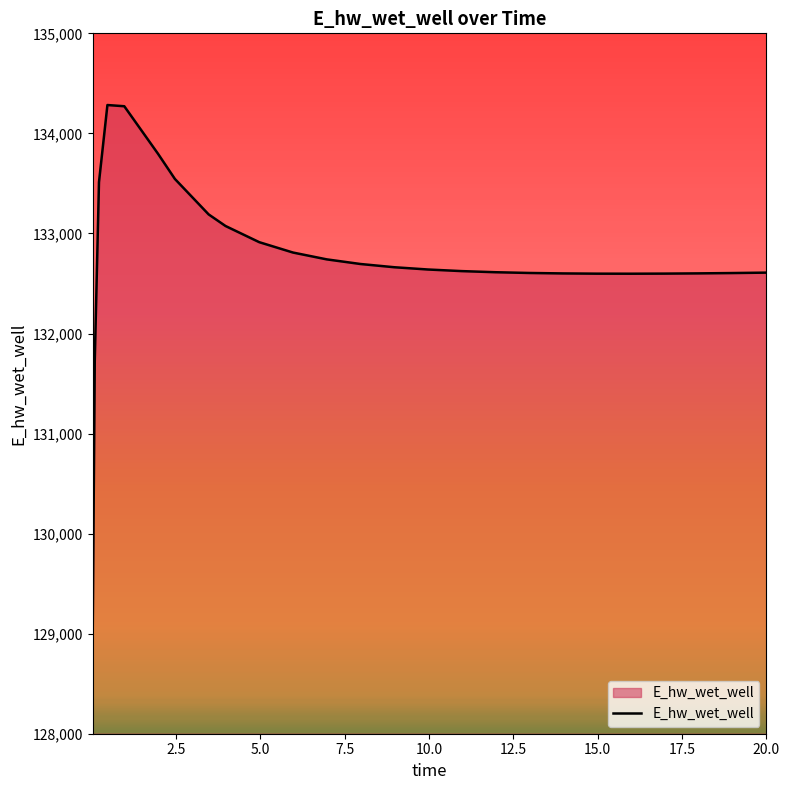

What is the minimum value shown in the chart?

128942.1